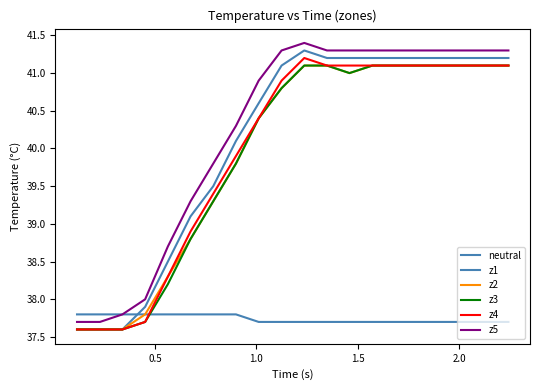

What is the minimum value shown in the chart?

37.6